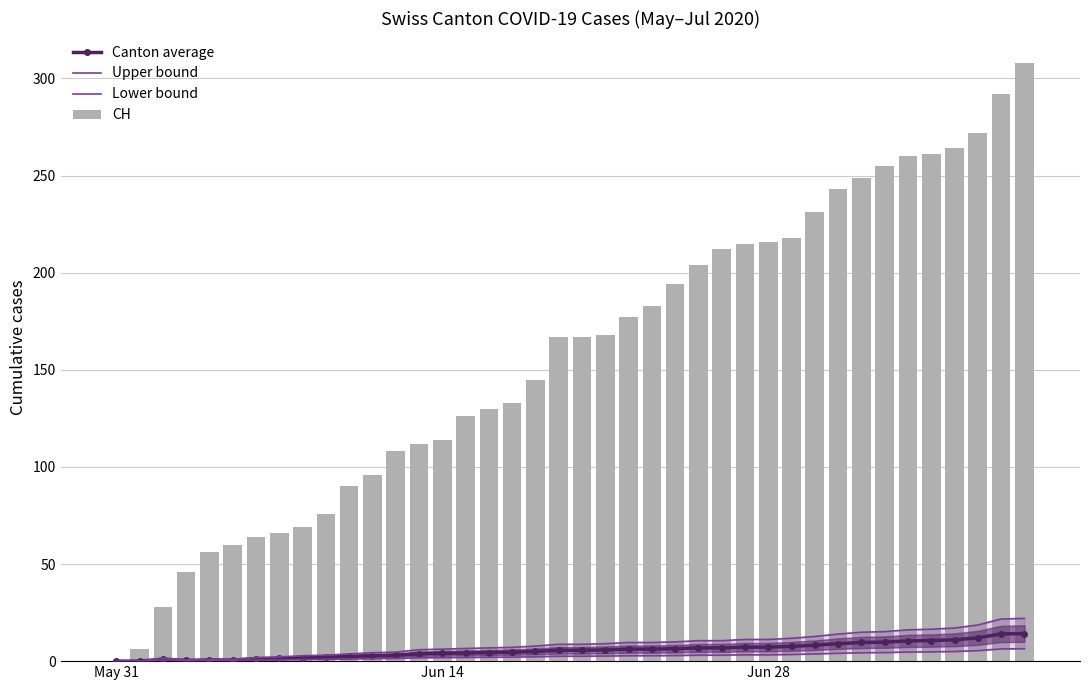

Which series has the largest total across all categories?

CH